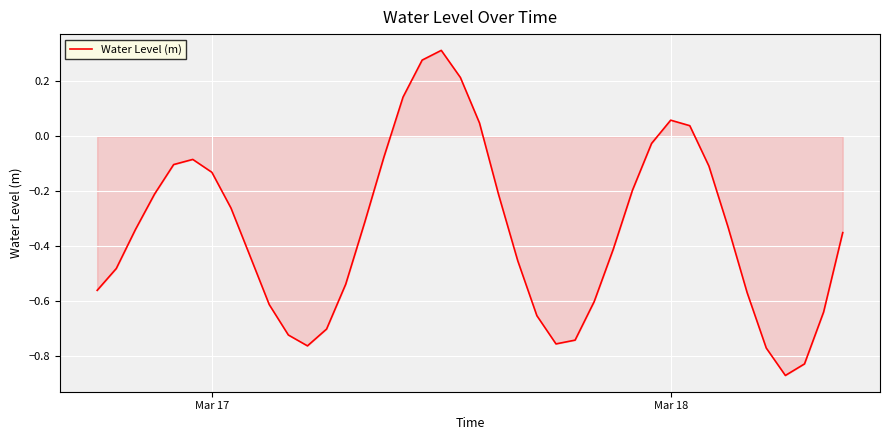

What is the difference between the maximum and minimum values?

1.2